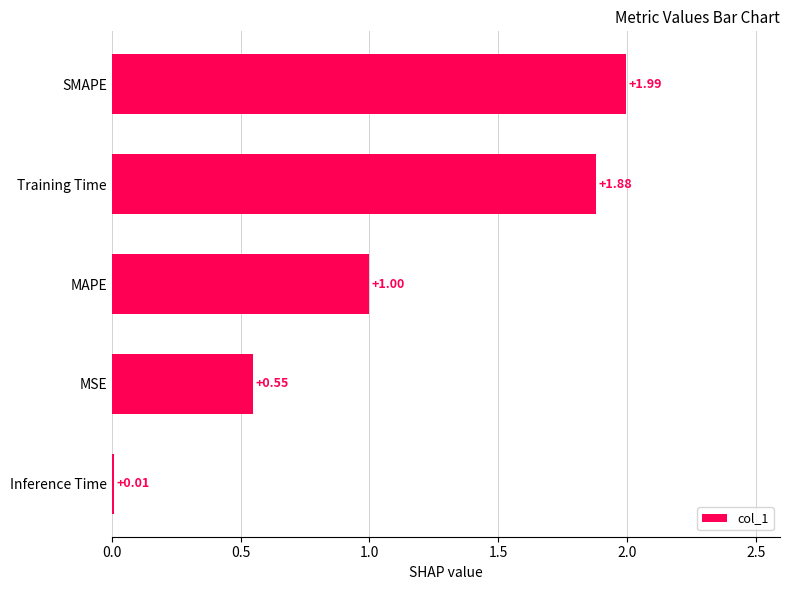

What is the change in value from MAPE to Inference Time?

-1.0